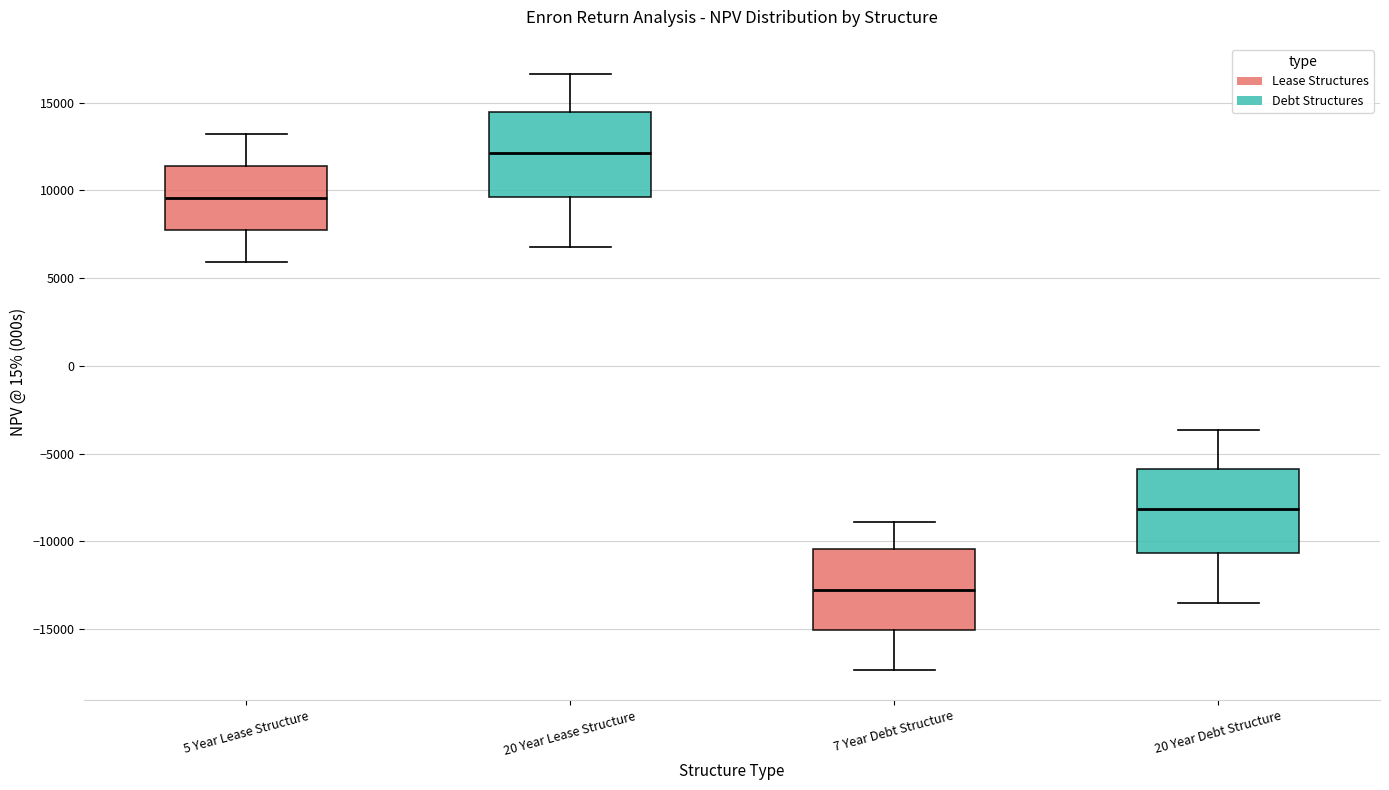

Reading left to right, transcribe this box plot: for each box, give where its median line is, the range the box spans, and where its two whiskers end, as read against the y-axis. The values are not printed on the chart, so give them approximately, as read against the axis.

5 Year Lease Structure: median 9500, box 7500 to 11500, whiskers 6000 to 13000
20 Year Lease Structure: median 12000, box 9500 to 14500, whiskers 7000 to 16500
7 Year Debt Structure: median -12500, box -15000 to -10500, whiskers -17500 to -9000
20 Year Debt Structure: median -8000, box -10500 to -6000, whiskers -13500 to -3500